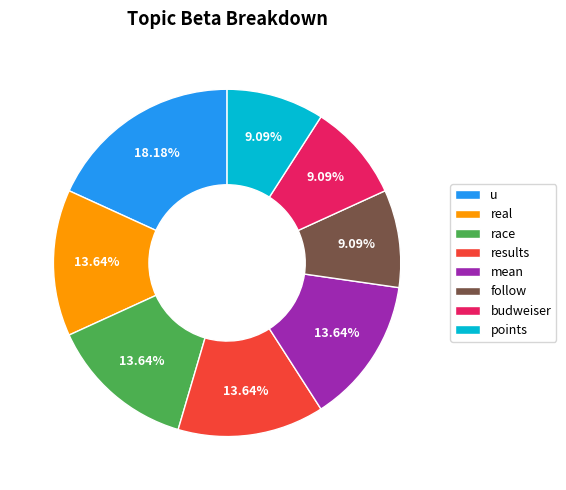

How much of the chart is everything except results?

86.4%